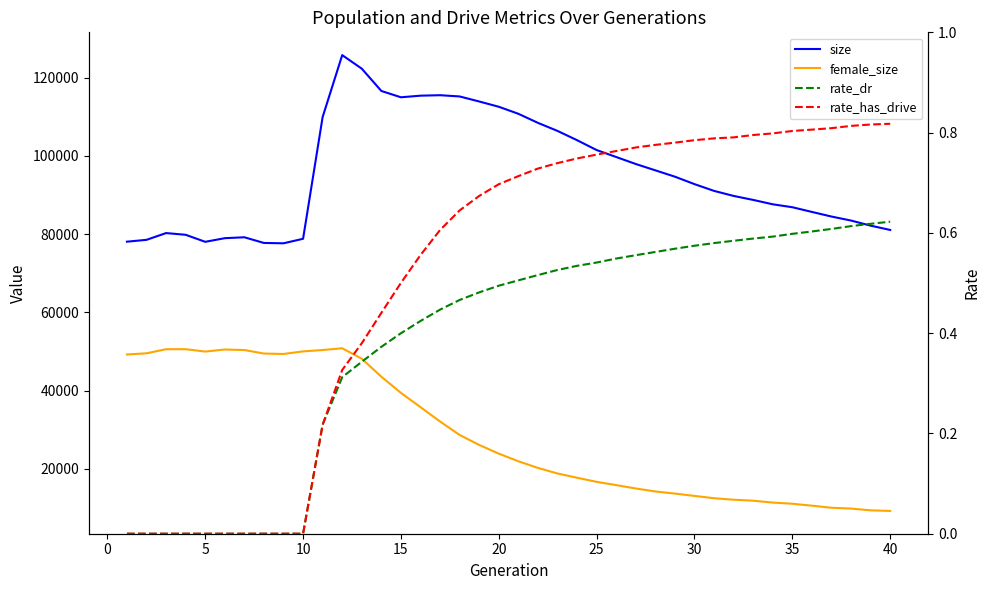

True or false: female_size and rate_dr intersect in this chart.

False